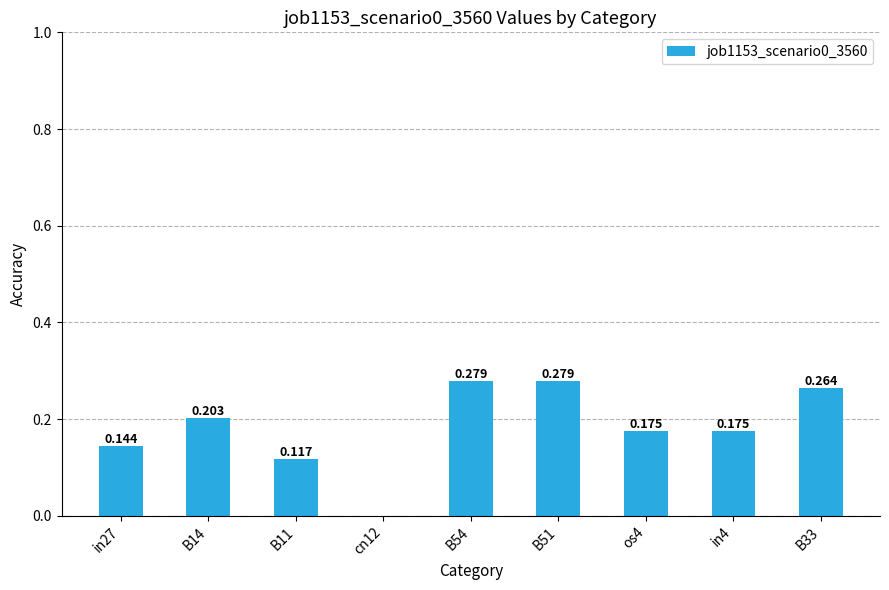

What is the change in value from B14 to B54?

+0.1